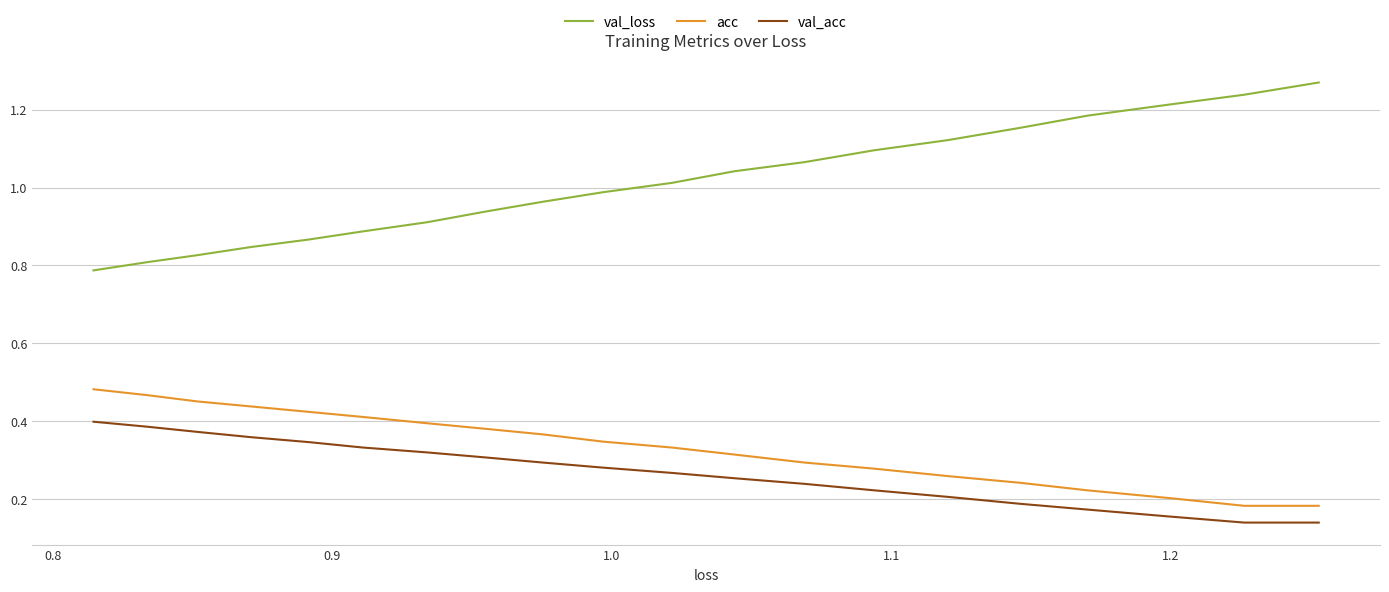

True or false: val_loss and val_acc intersect in this chart.

False